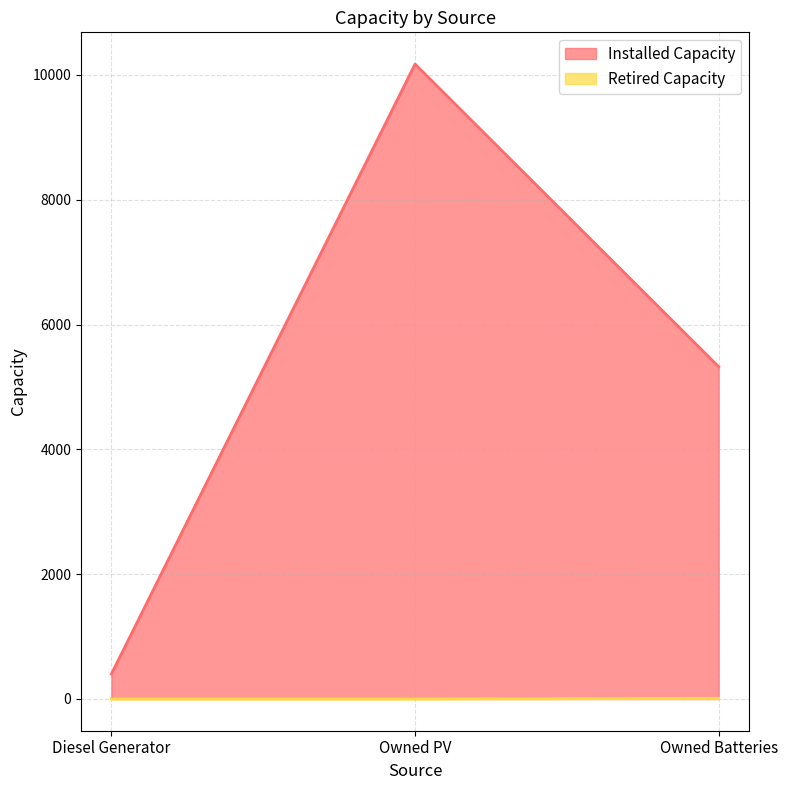

Rank the series at Diesel Generator from lowest to highest value.

Retired Capacity, Installed Capacity